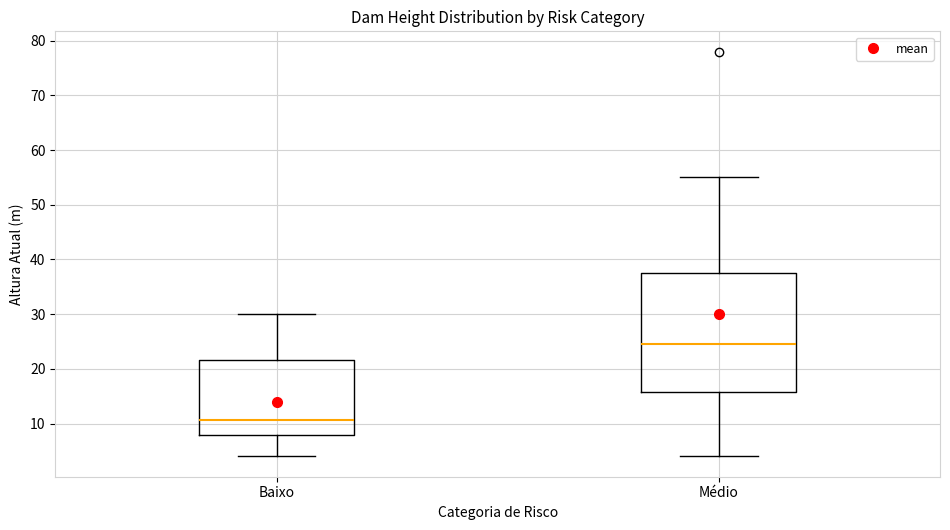

Comparing the boxes themselves (not the whiskers), which one is the tallest?

Médio